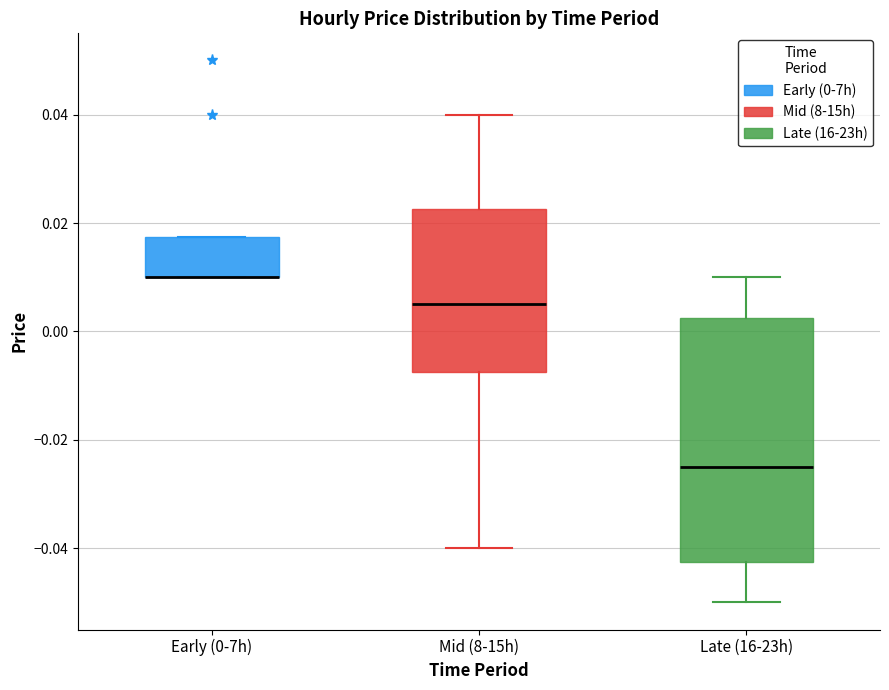

Reading left to right, read every box against the y-axis: the position of its median line, the range the box covers, and the ends of its whiskers. The values are not printed on the chart, so give them approximately, as read against the axis.

Early (0-7h): median 0.010 (drawn on the box's lower edge), box 0.010 to 0.018, whiskers 0.010 to 0.018
Mid (8-15h): median 0.006, box -0.008 to 0.022, whiskers -0.040 to 0.040
Late (16-23h): median -0.024, box -0.042 to 0.002, whiskers -0.050 to 0.010